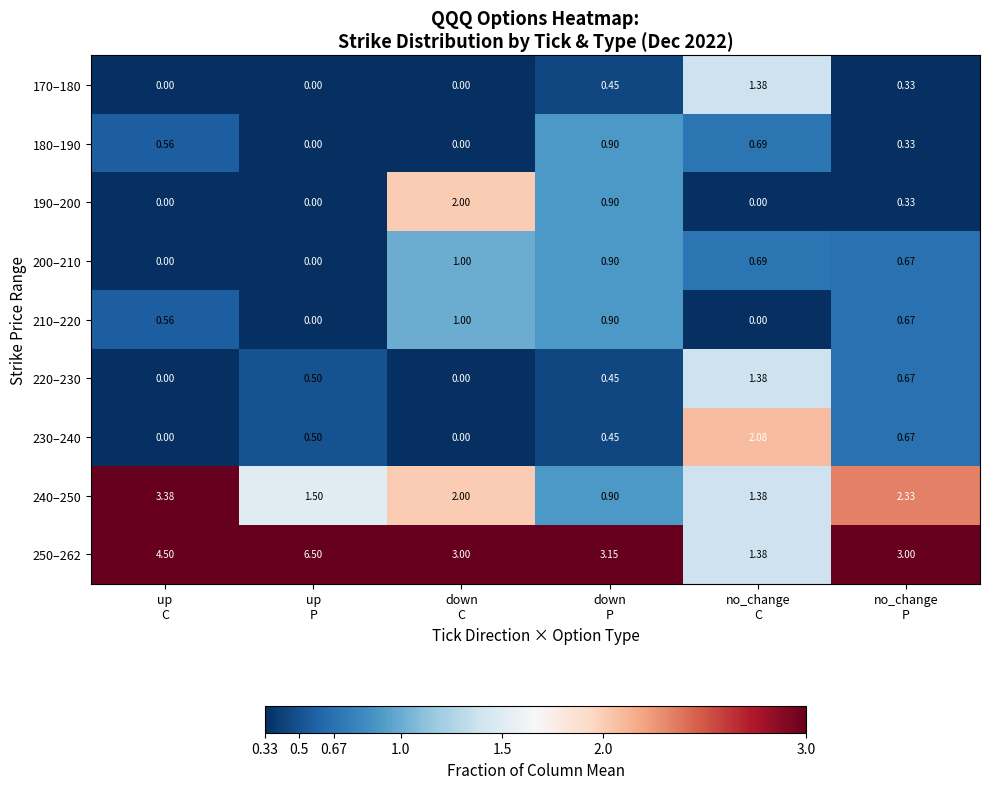

How many categories are shown in the chart?

6